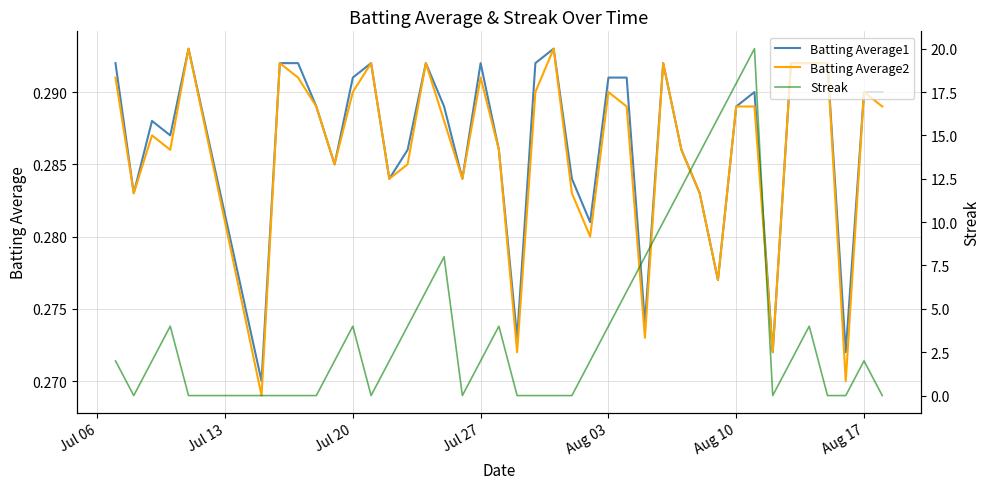

Which series ends up on top after the final intersection of Batting Average2 and Streak?

Batting Average2